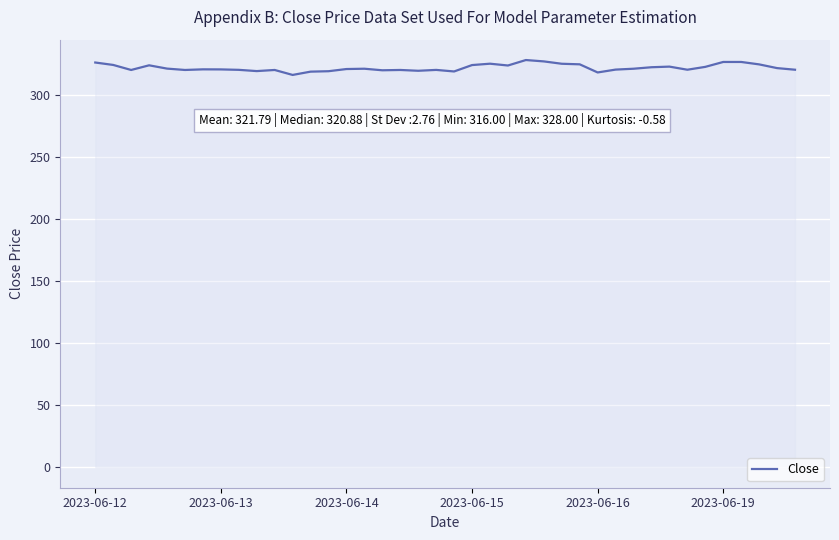

What is the difference between the maximum and minimum values?

12.0